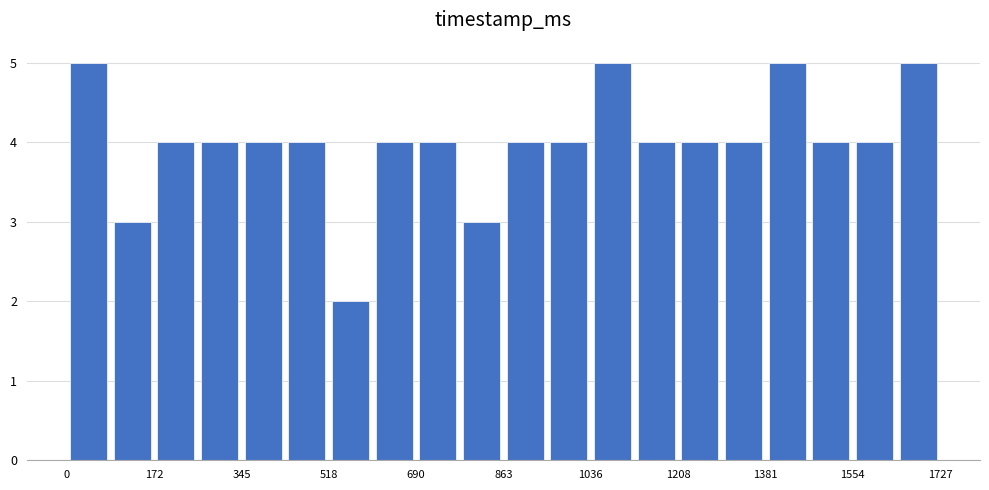

Reading left to right, transcribe this chart: for each bar, give the range it covers on the x-axis and its height. Neither the bar edges nor the heights are printed on the chart, so give them approximately, as read against the axes.

0 to 80: 5
80 to 180: 3
180 to 260: 4
260 to 340: 4
340 to 440: 4
440 to 520: 4
520 to 600: 2
600 to 700: 4
700 to 780: 4
780 to 860: 3
860 to 940: 4
940 to 1040: 4
1040 to 1120: 5
1120 to 1200: 4
1200 to 1300: 4
1300 to 1380: 4
1380 to 1460: 5
1460 to 1560: 4
1560 to 1640: 4
1640 to 1720: 5